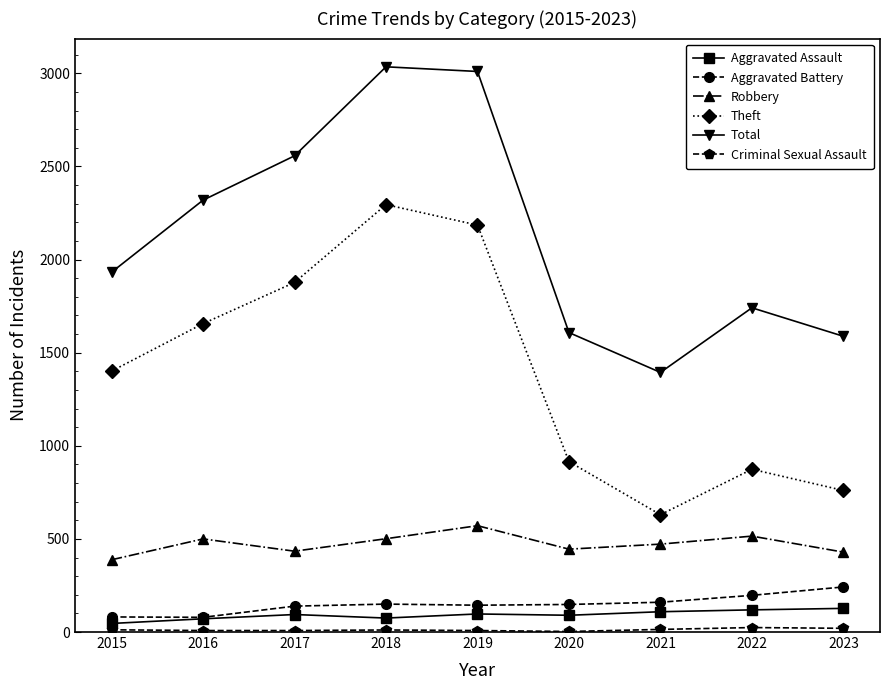

What is the maximum value shown in the chart?

3035